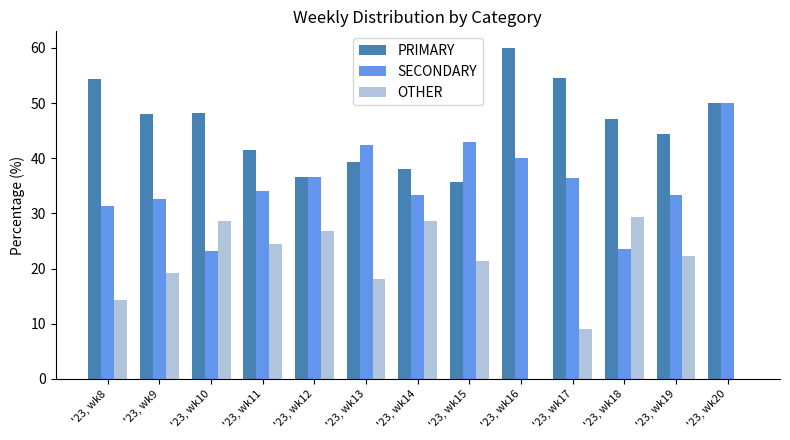

The SECONDARY series shows 41.8 at '23, wk8. True or false?

False